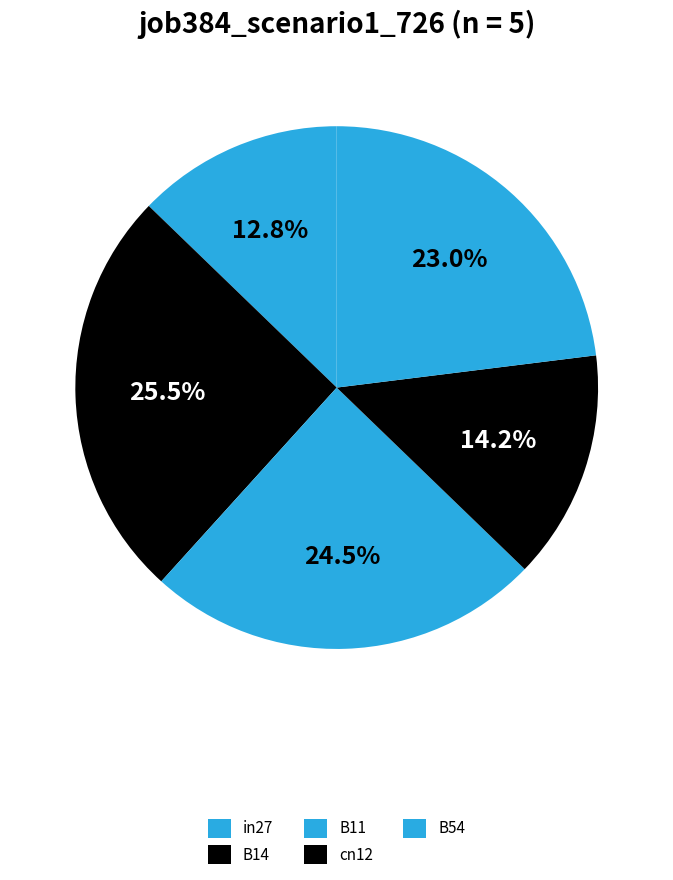

How many segments does this pie chart have?

5